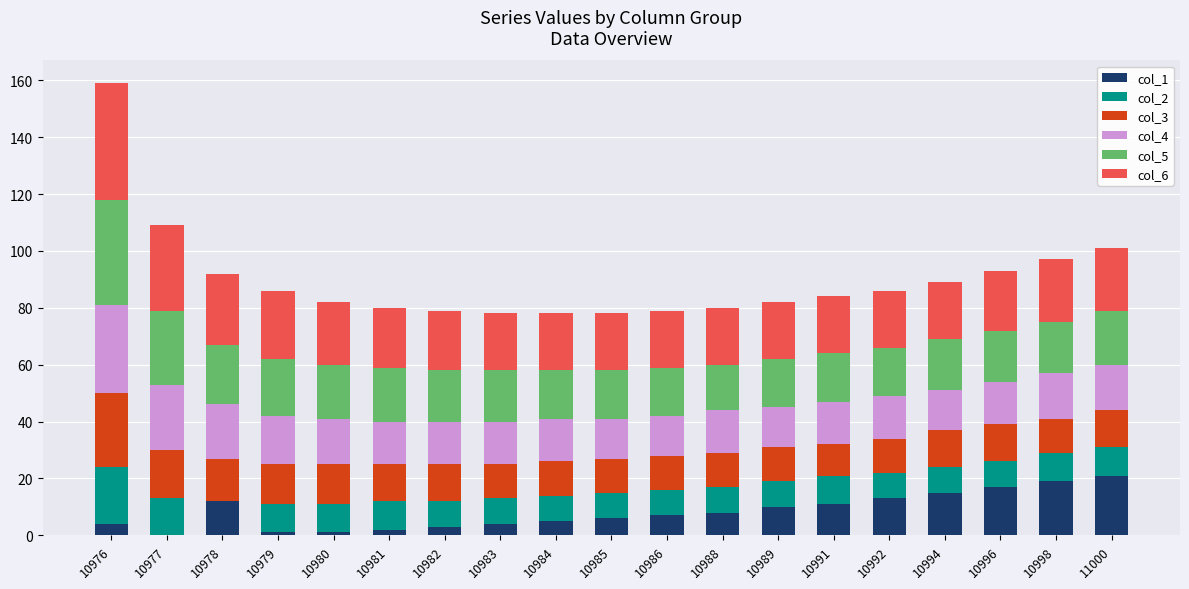

What are all the series names shown in the legend?

col_1, col_2, col_3, col_4, col_5, col_6